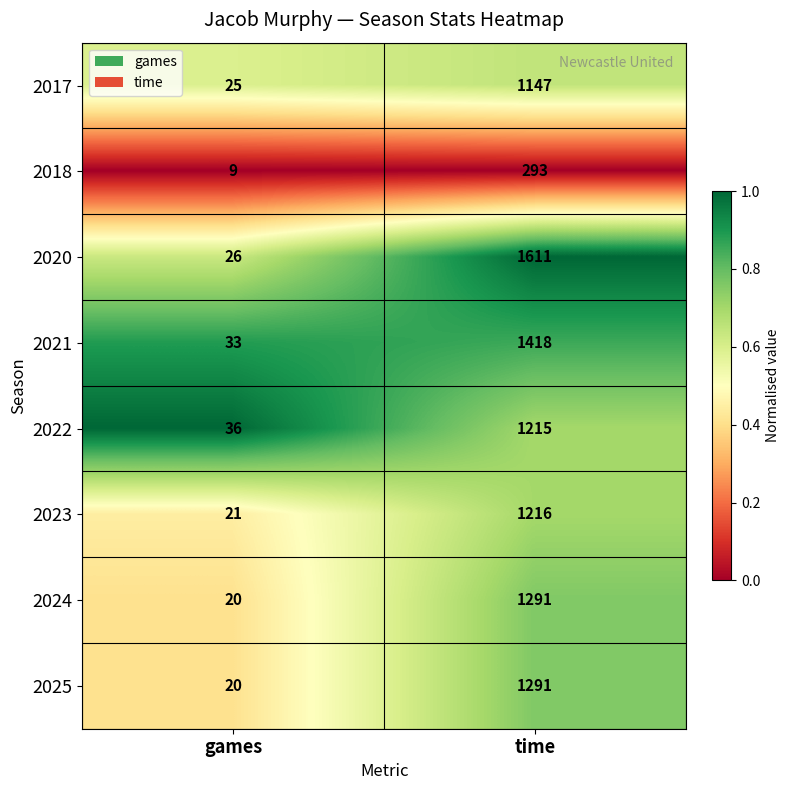

The 2018 series shows 9 at games. True or false?

True